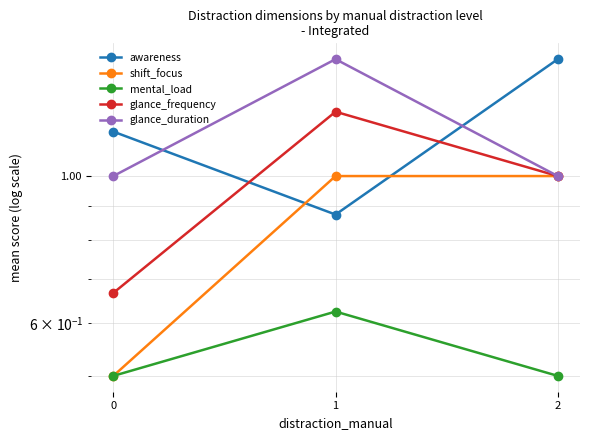

What is the smallest value displayed?

0.5